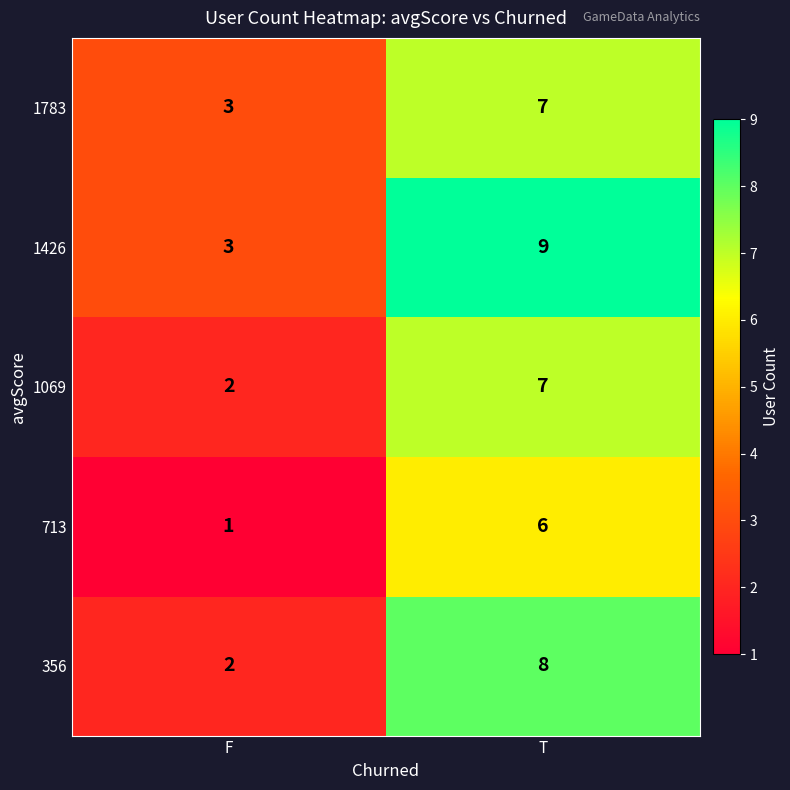

Where is 356 nearest to the value 5?

F